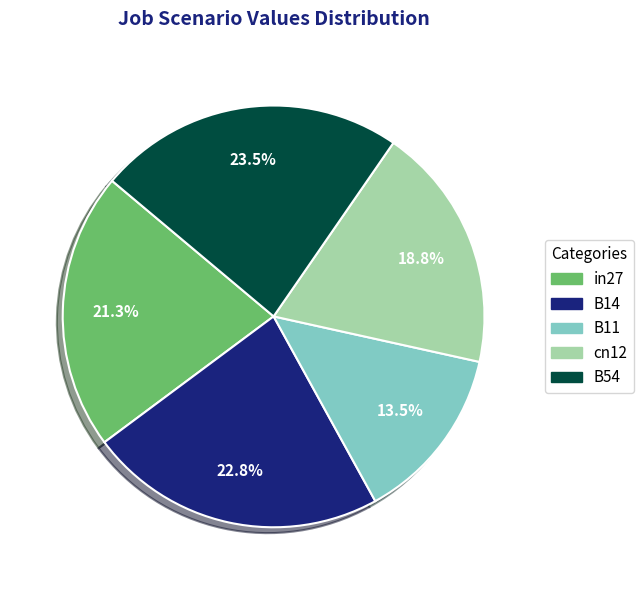

Does cn12 represent more than half of the total?

No